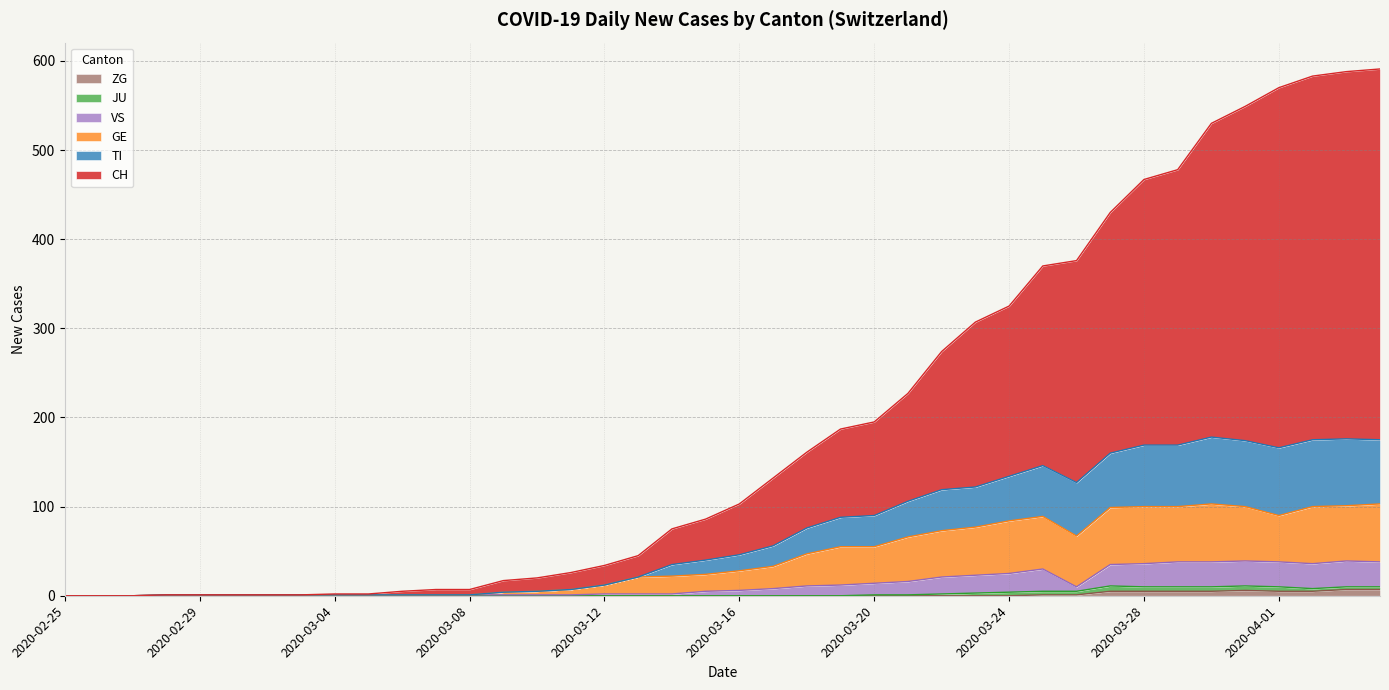

The ZG series shows 0 at 2020-03-24. True or false?

True